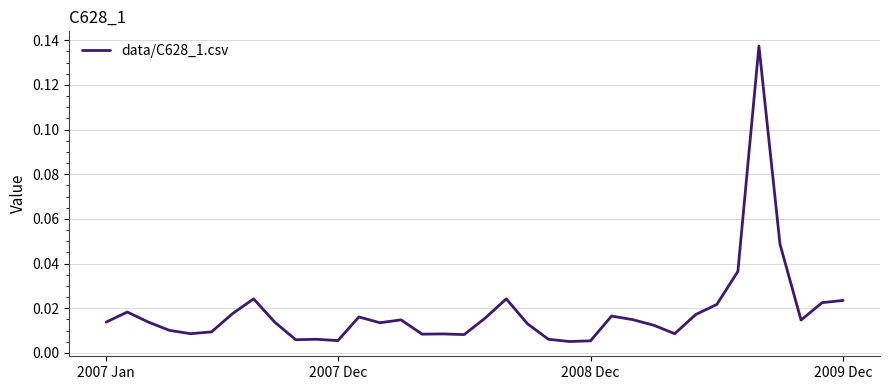

How many interior local valleys (lower than both neighbors) does the data have?

9